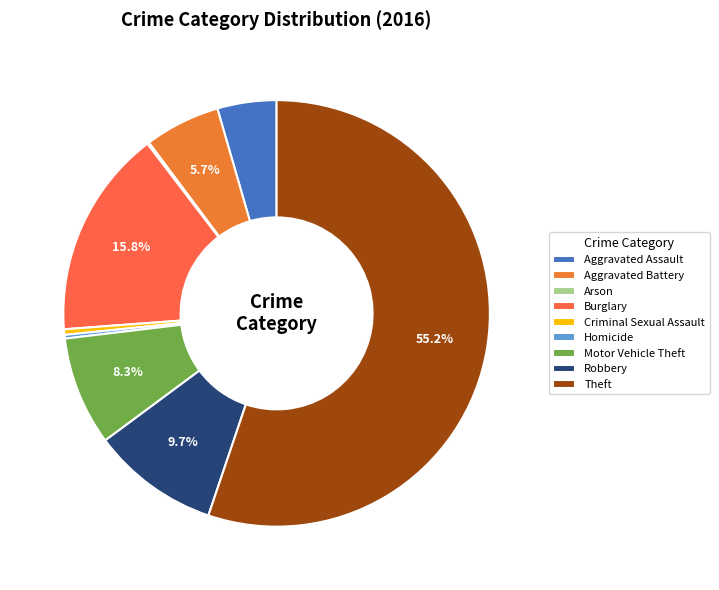

How many segments does this pie chart have?

9